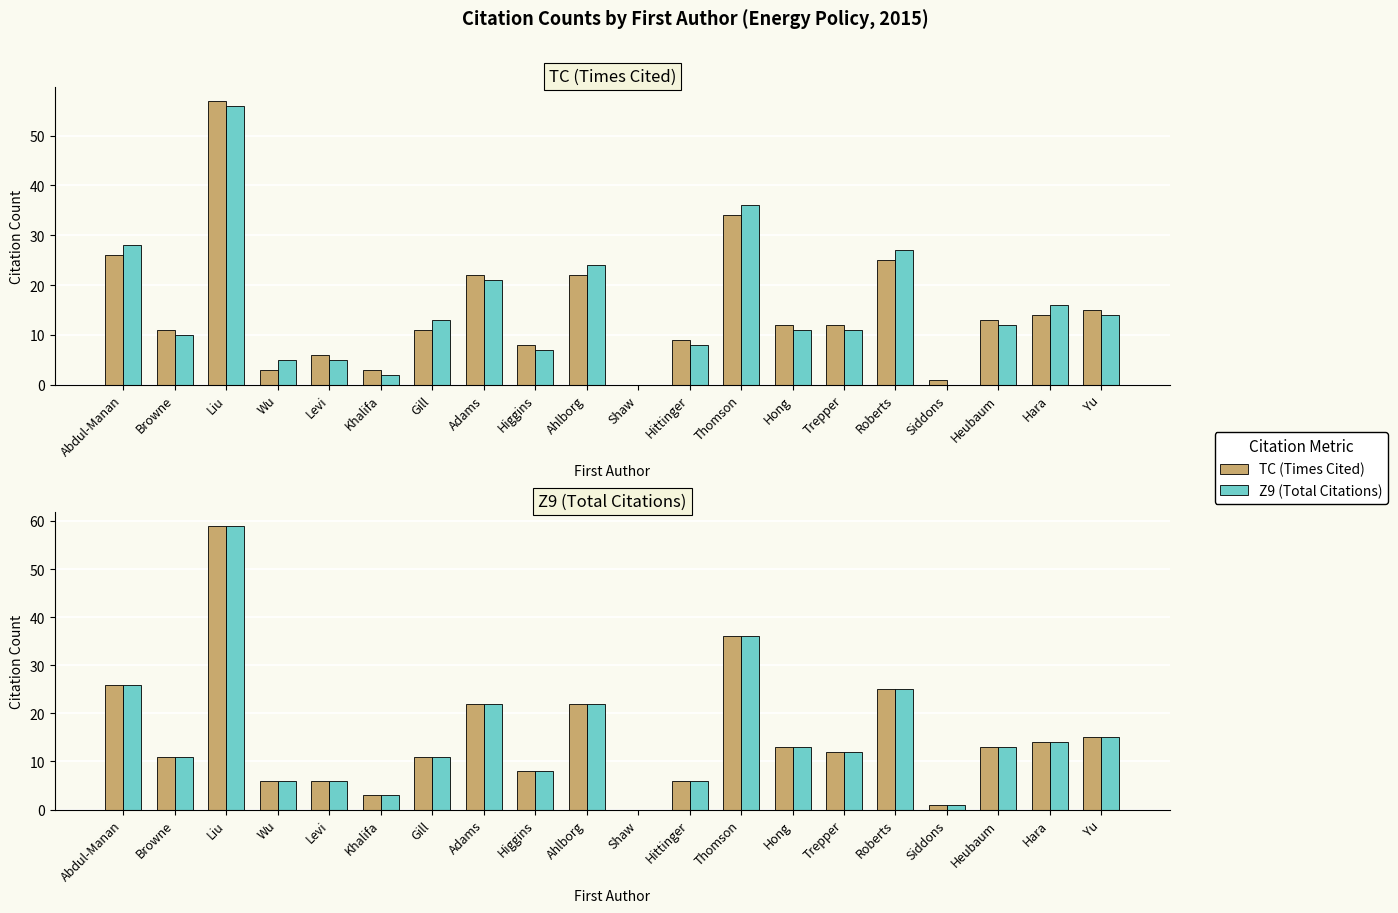

Which series has the largest total across all categories?

TC (Times Cited)